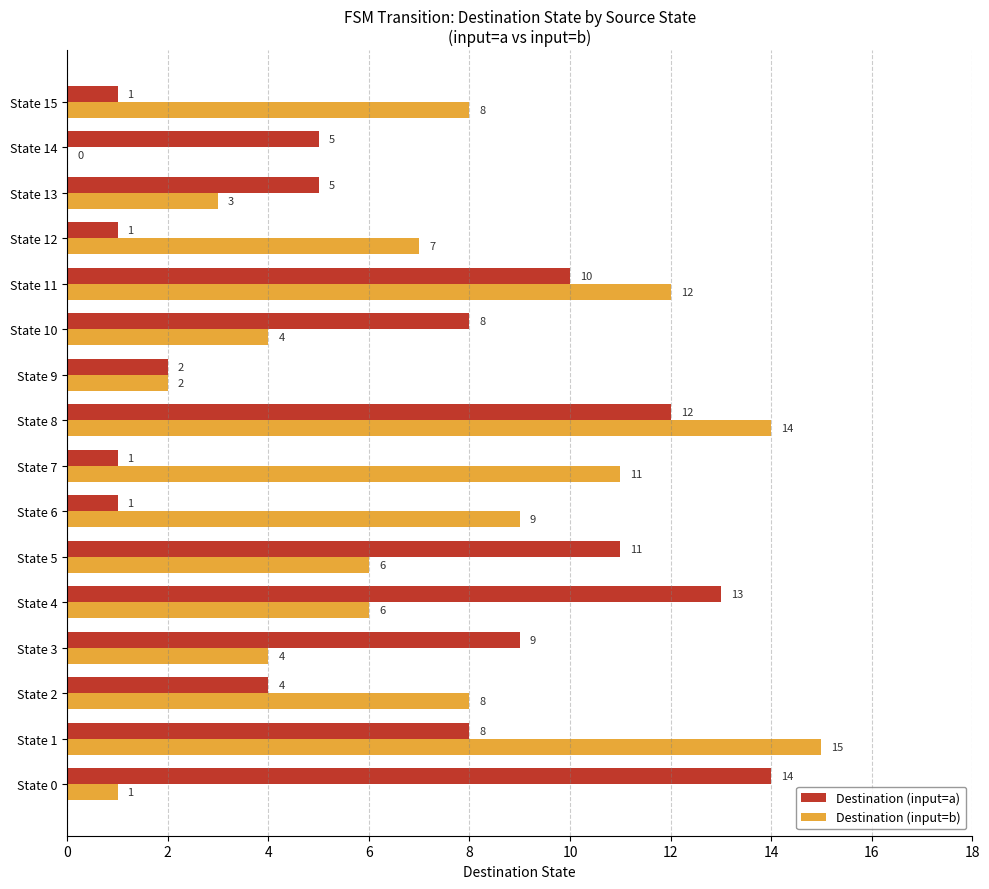

What is the average value of the Destination (input=b) series?

7